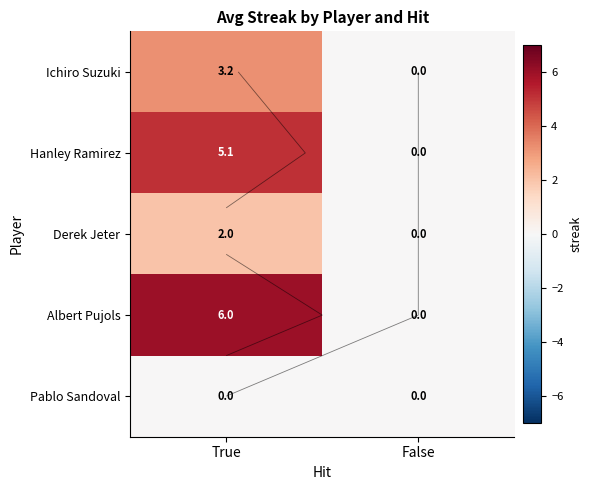

Which has a higher value, True or False?

True